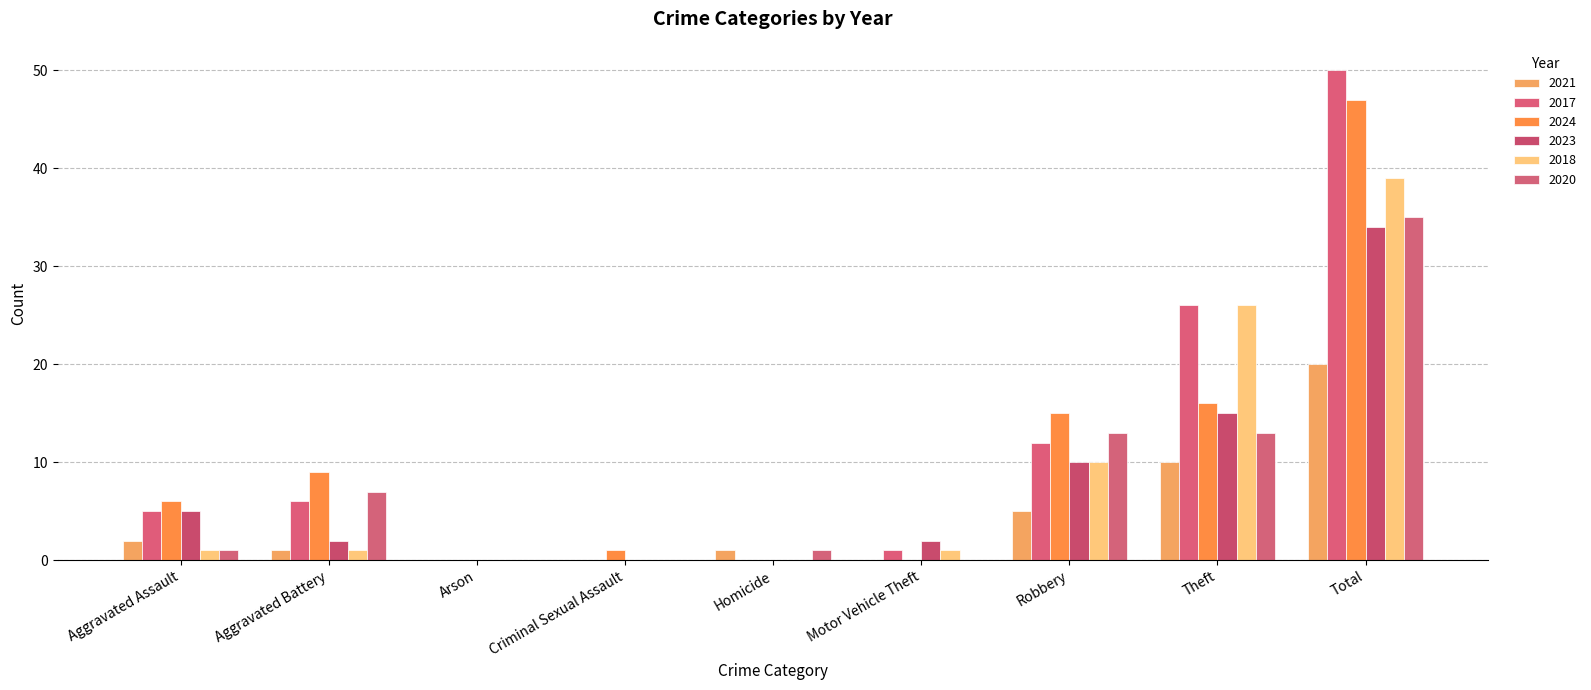

How many data points does each series have?

9